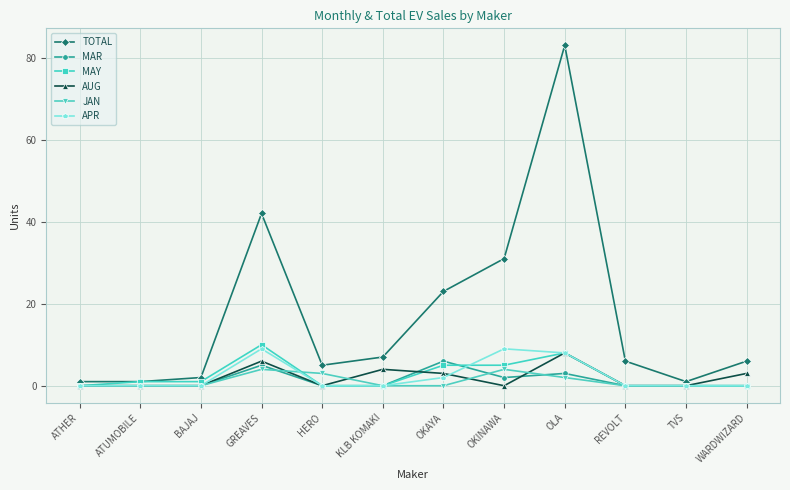

The value of TOTAL at OKAYA is 23. True or false?

True